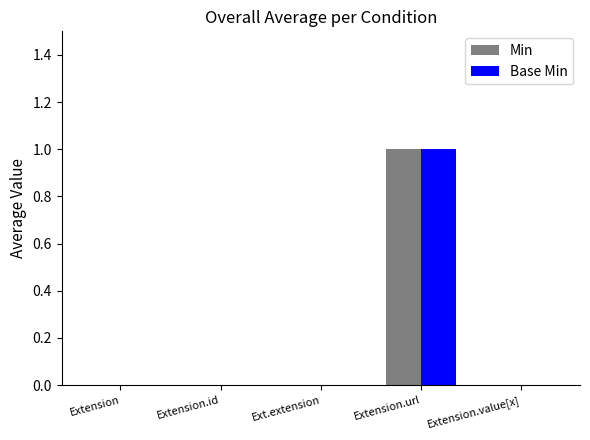

Reading right to left, list all the values displayed in this chart.

Min: Extension.value[x]=0	Extension.url=1	Ext.extension=0	Extension.id=0	Extension=0
Base Min: Extension.value[x]=0	Extension.url=1	Ext.extension=0	Extension.id=0	Extension=0